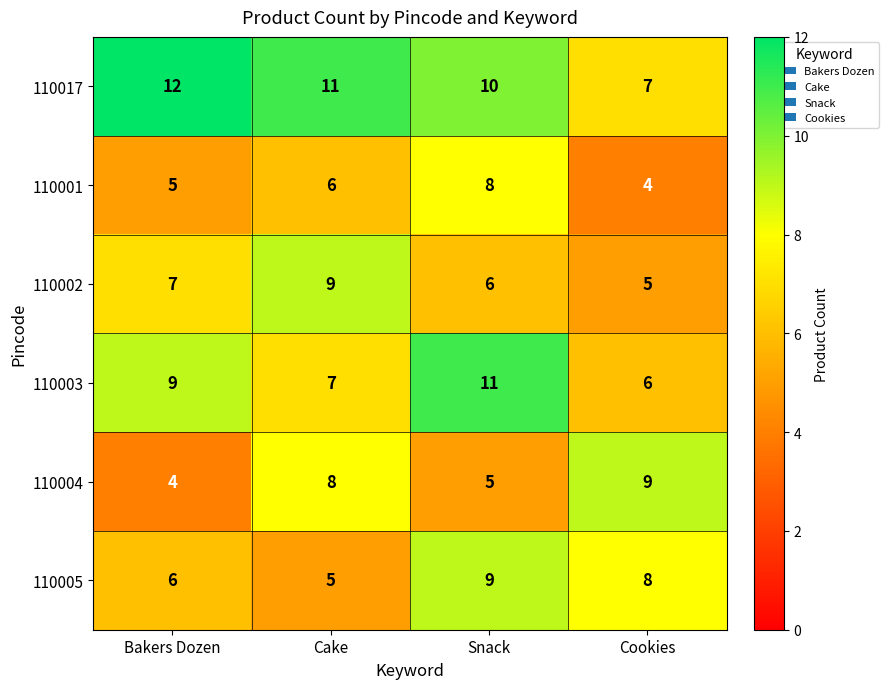

What is the total value across all series at Cookies?

39